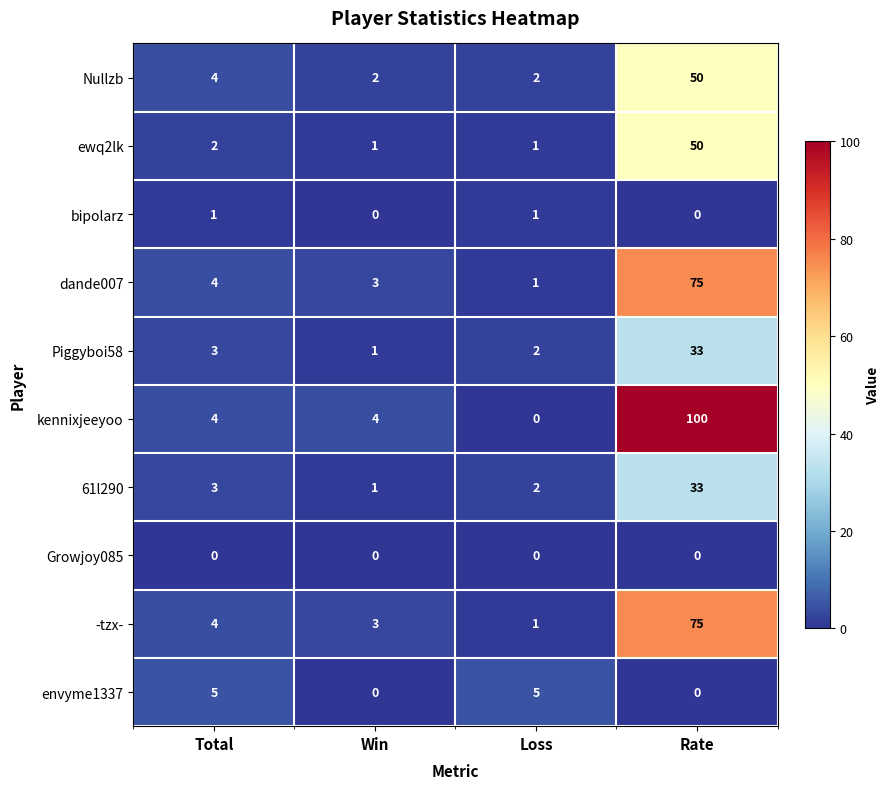

How many data points does each series have?

4